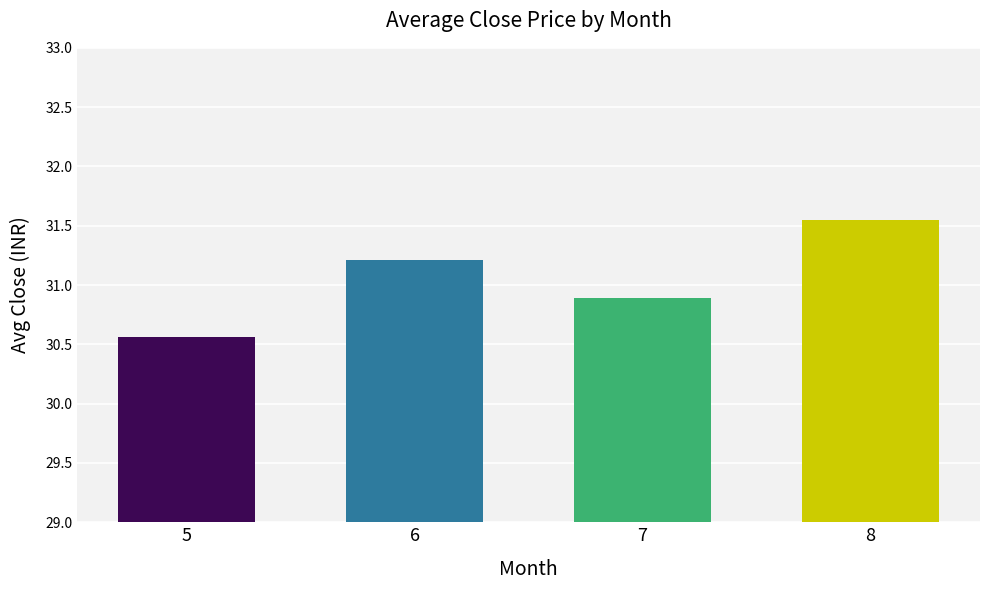

Between 5 and 6, which is larger?

6